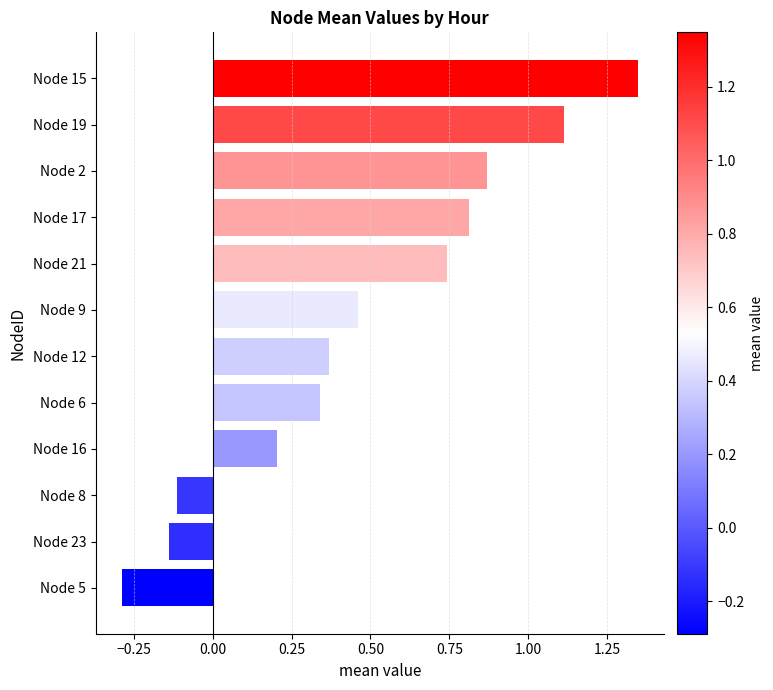

At which category does the chart reach its minimum across all series?

Node 5